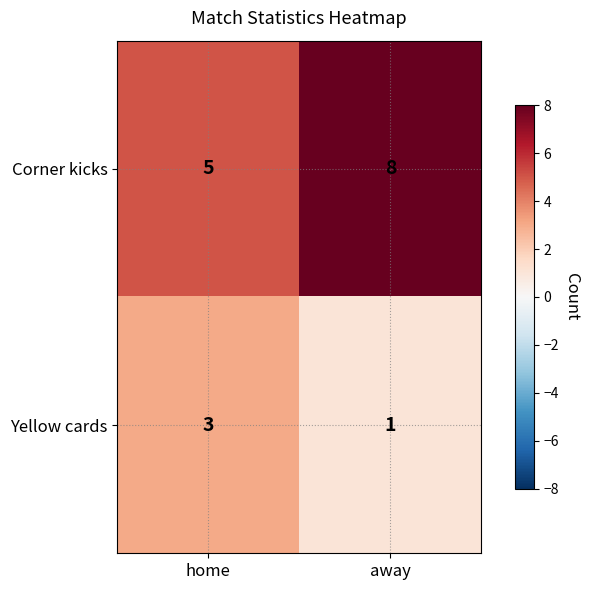

Which series changed the most between home and away?

Corner kicks